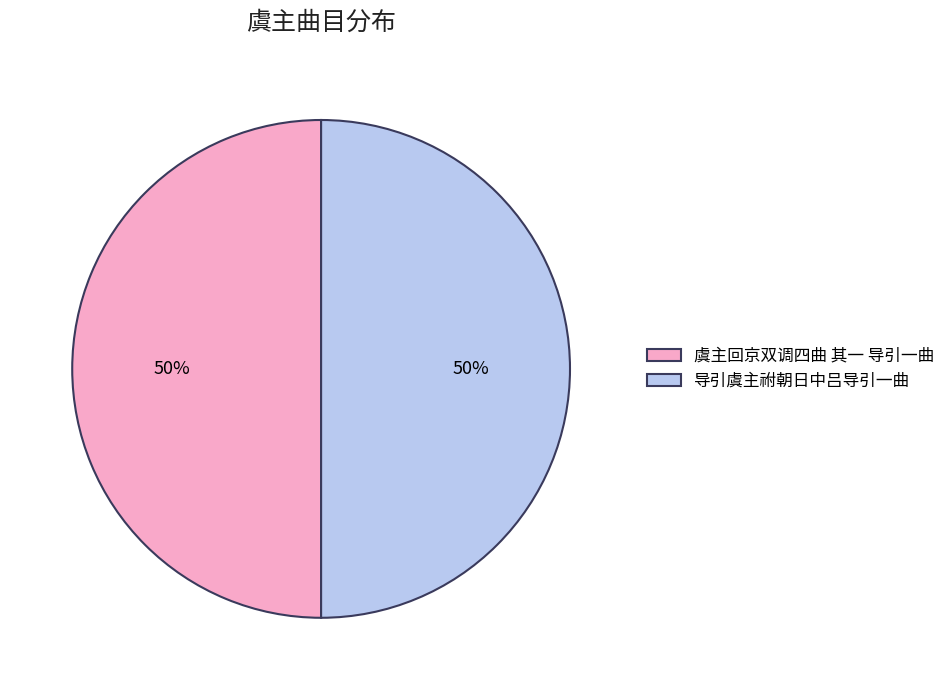

Combined, do 导引虞主祔朝日中吕导引一曲 and 虞主回京双调四曲 其一 导引一曲 account for over 50%?

Yes